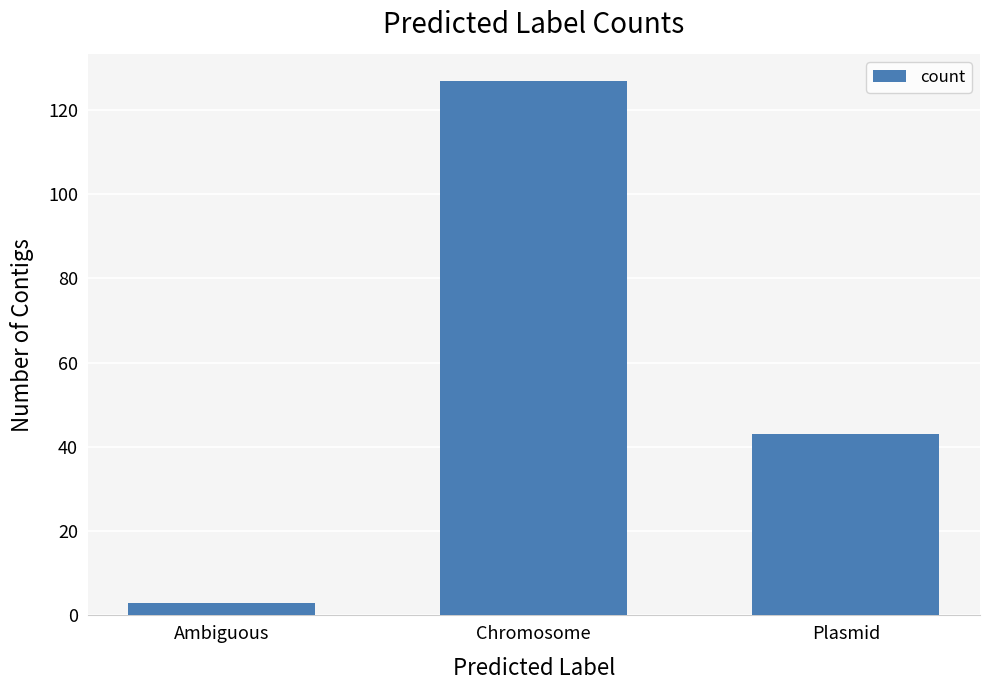

Are the bars grouped side by side (vs. stacked)?

No